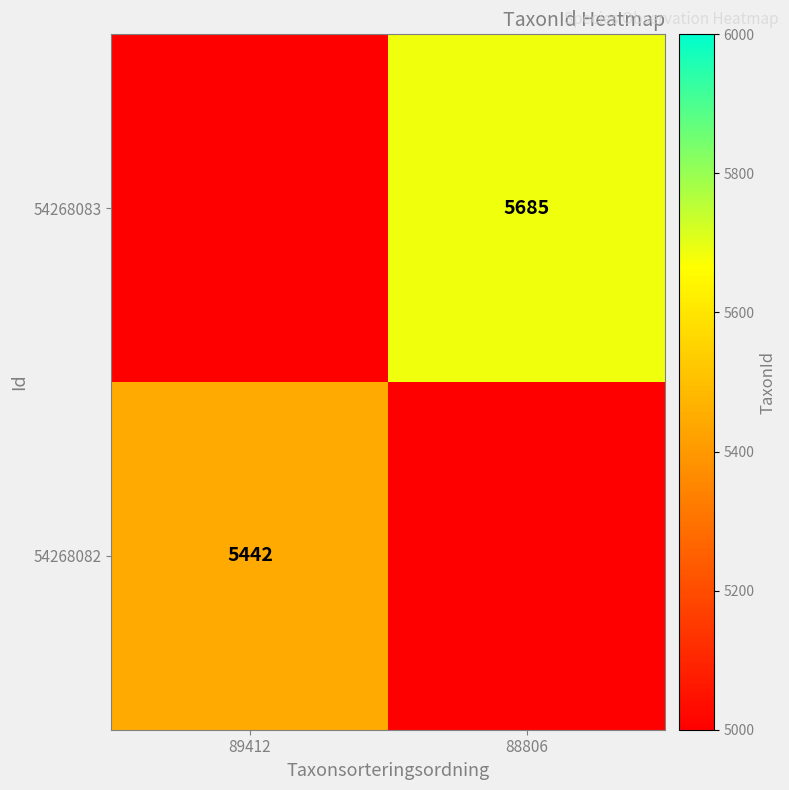

The value of 54268083 at 88806 is 5685. True or false?

True